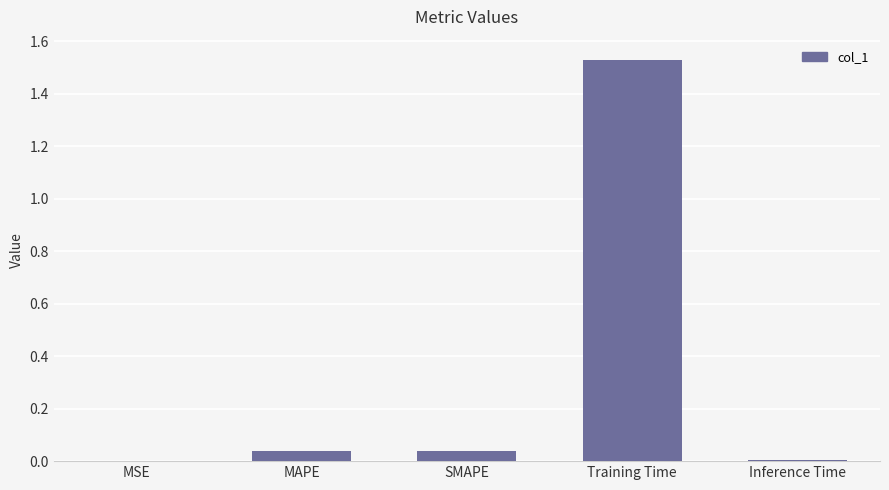

What is the average value?

0.3